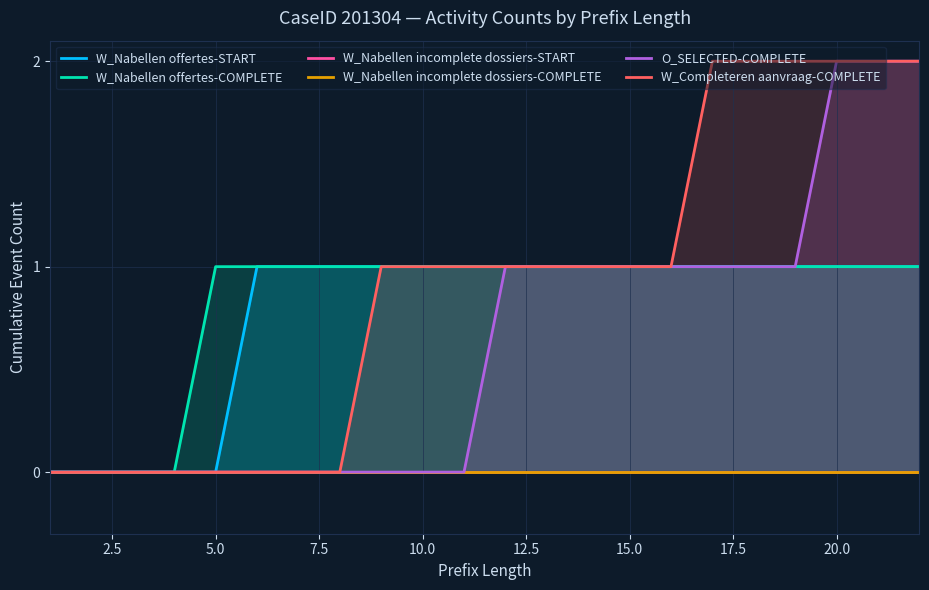

True or false: W_Completeren aanvraag-COMPLETE has more than 1 interior local peaks.

False